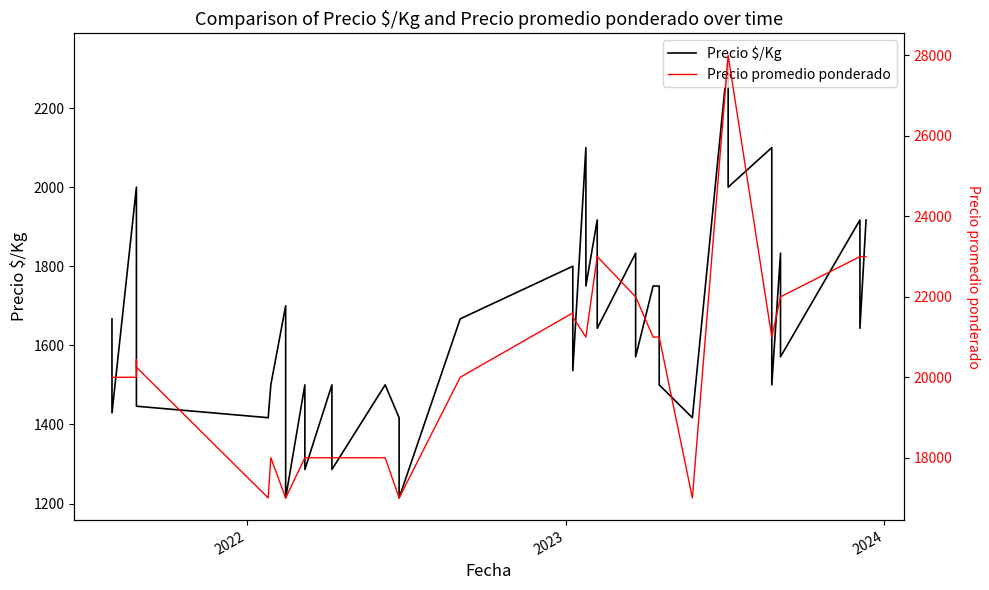

Is it true that Precio promedio ponderado equals 26675 at 5?

False